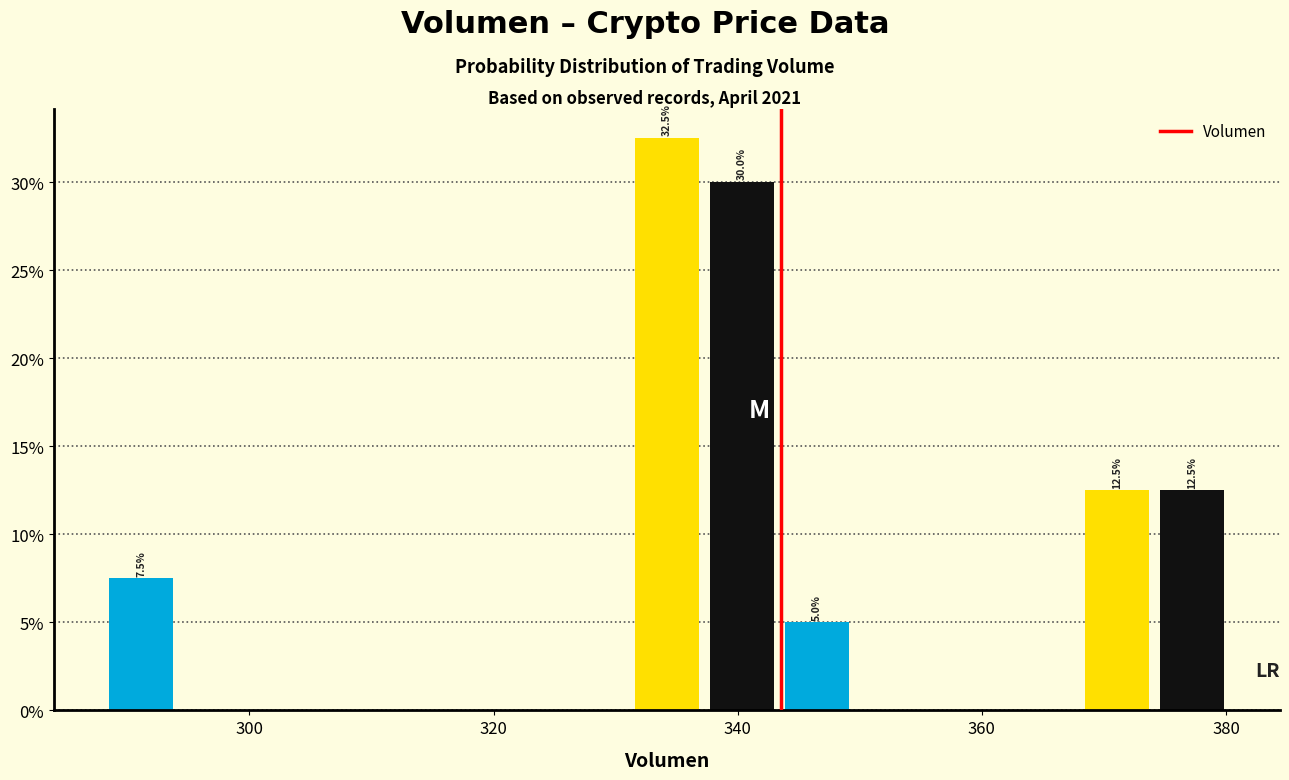

Around what value on the x-axis is the tallest bar? Give the approximate position of its centre, as read against the axis.

334